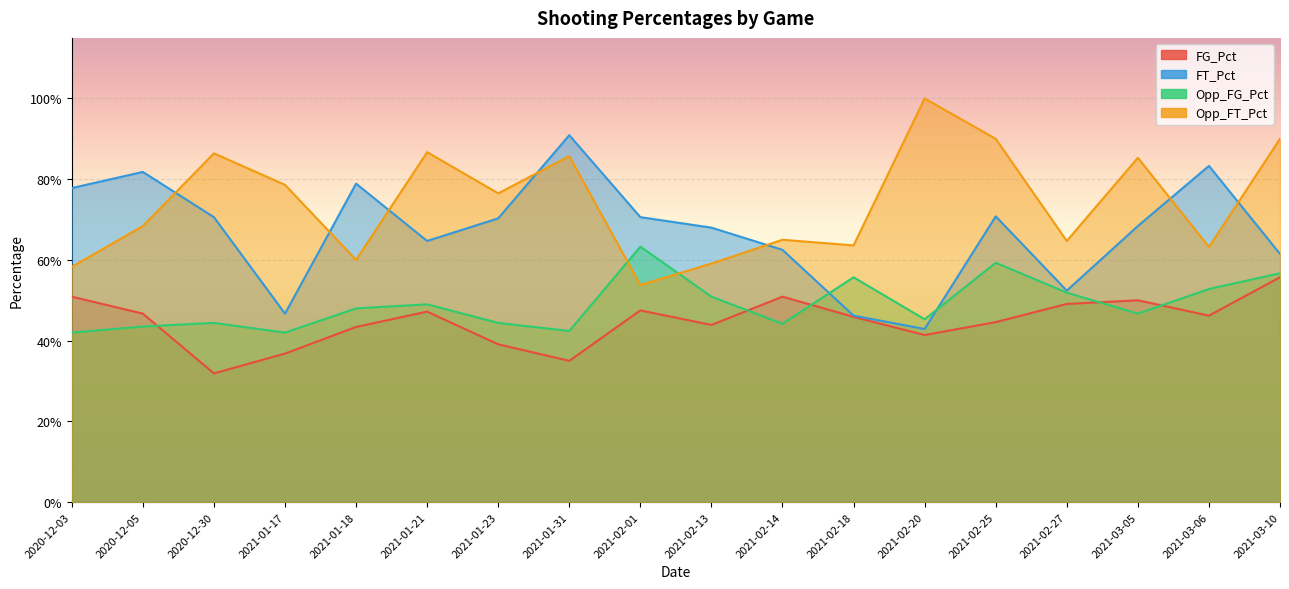

Where is the first local minimum for FT_Pct?

2021-01-17